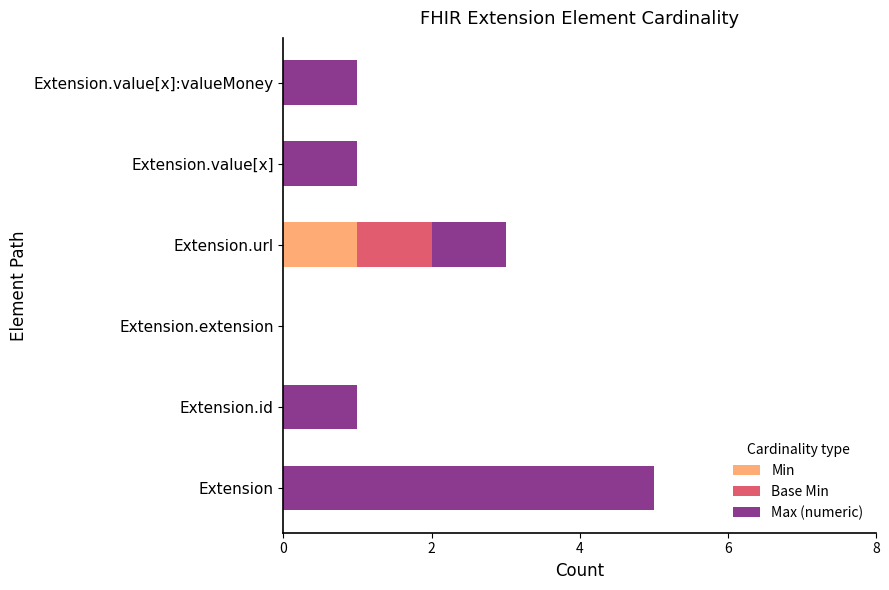

Which category has the highest value in the Min series?

Extension.url